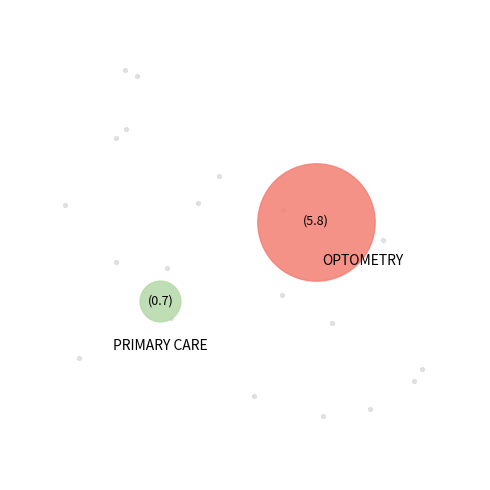

Which slice is the largest?

OPTOMETRY